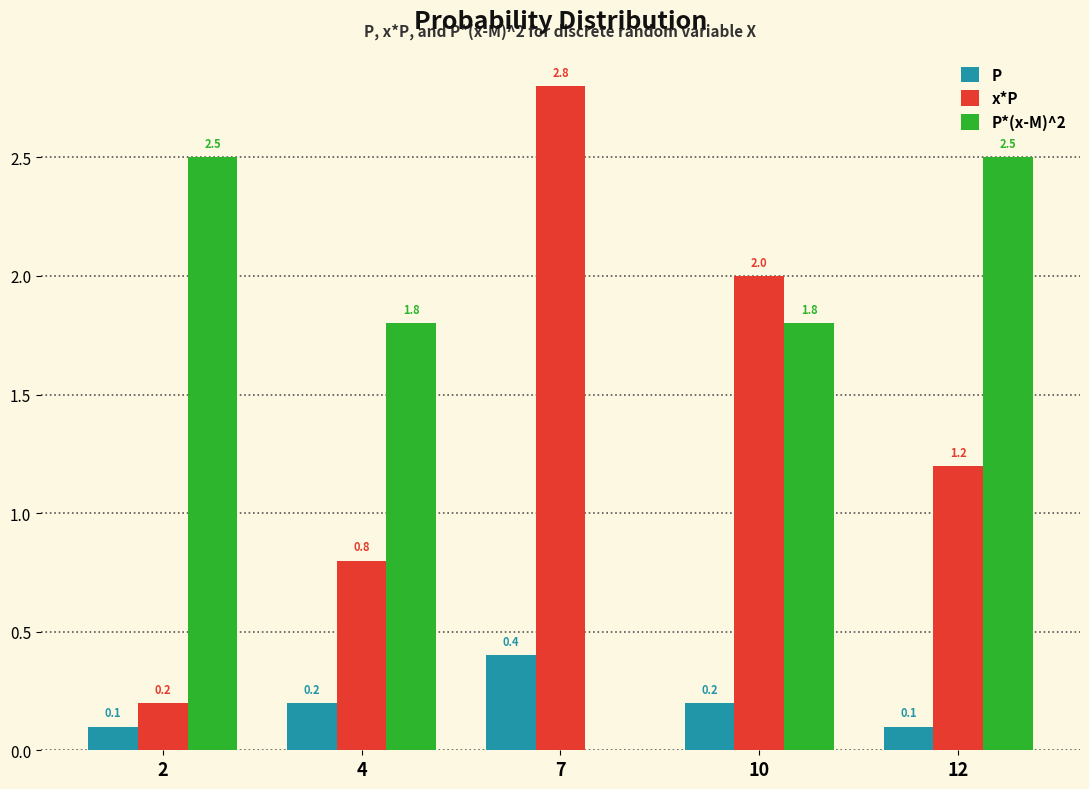

Reading right to left, transcribe all the data shown in this chart.

P: 12=0.1	10=0.2	7=0.4	4=0.2	2=0.1
x*P: 12=1.2	10=2.0	7=2.8	4=0.8	2=0.2
P*(x-M)^2: 12=2.5	10=1.8	7=0.0	4=1.8	2=2.5